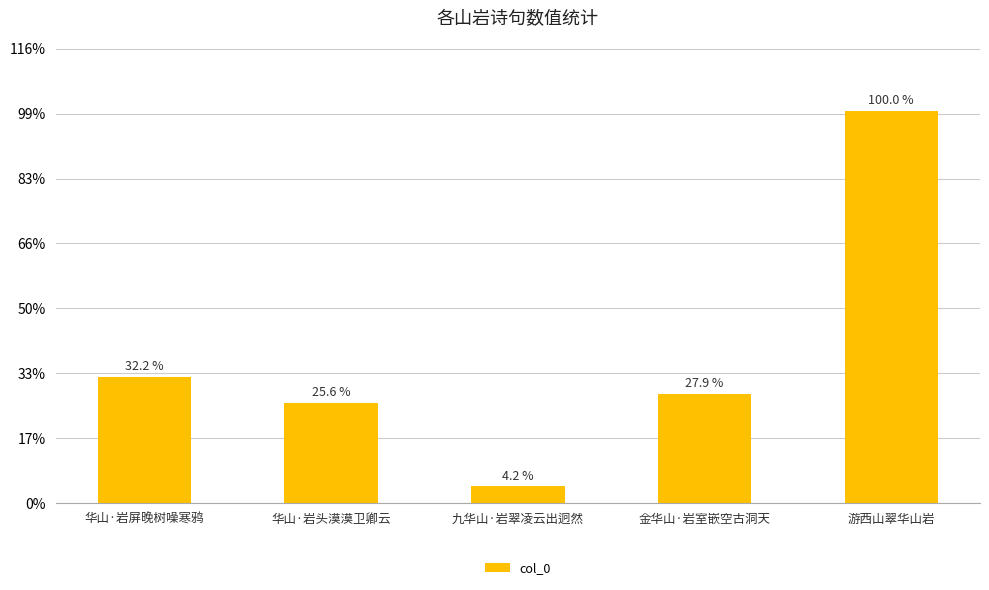

Are the bars horizontal?

No